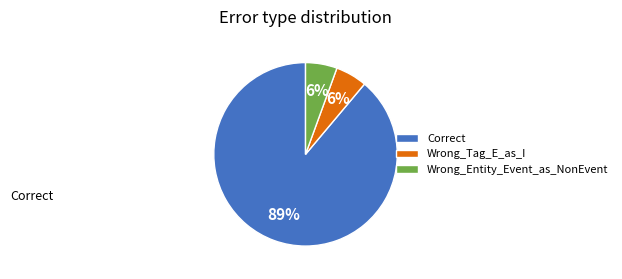

How many segments does this pie chart have?

3